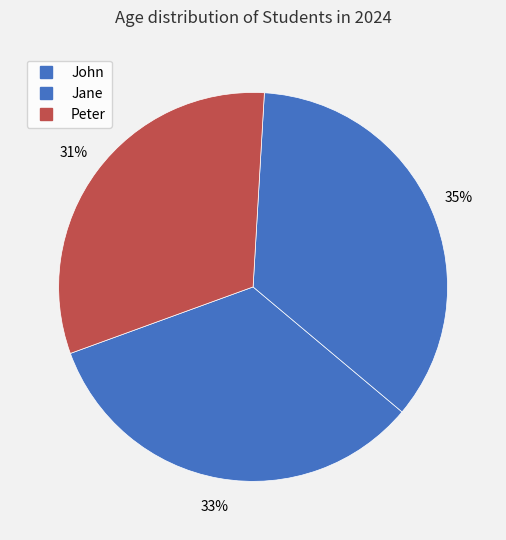

How many segments does this pie chart have?

3